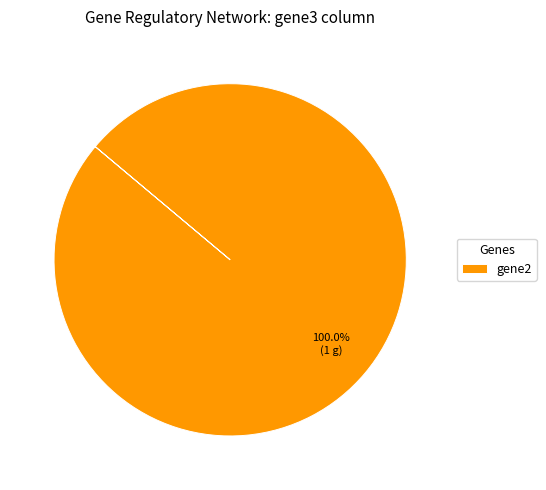

What is the majority slice?

gene2